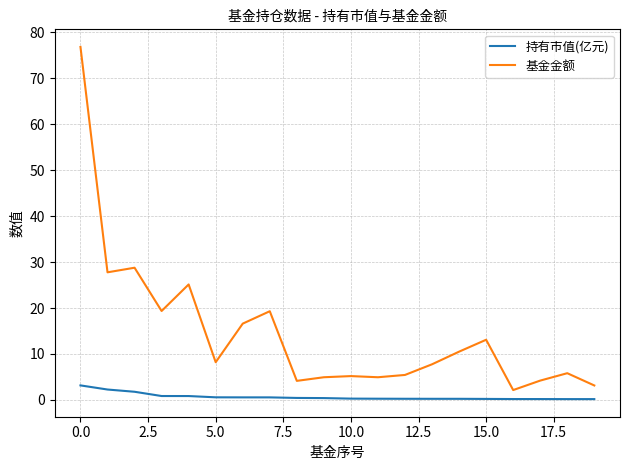

List the series in order of their peak value, highest first.

基金金额, 持有市值(亿元)